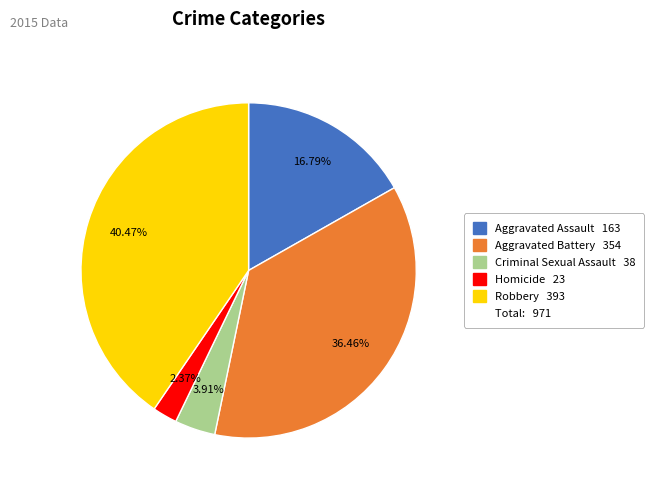

Is there a majority slice in this chart?

No